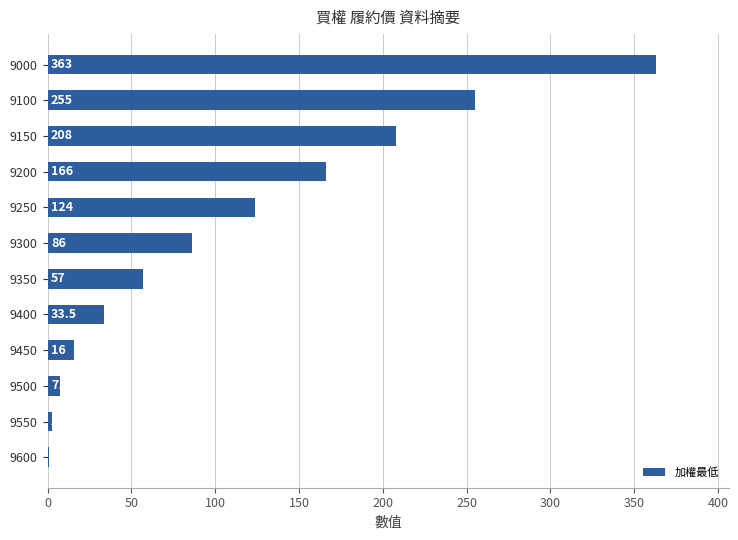

What is the change in value from 9000 to 9250?

-239.0